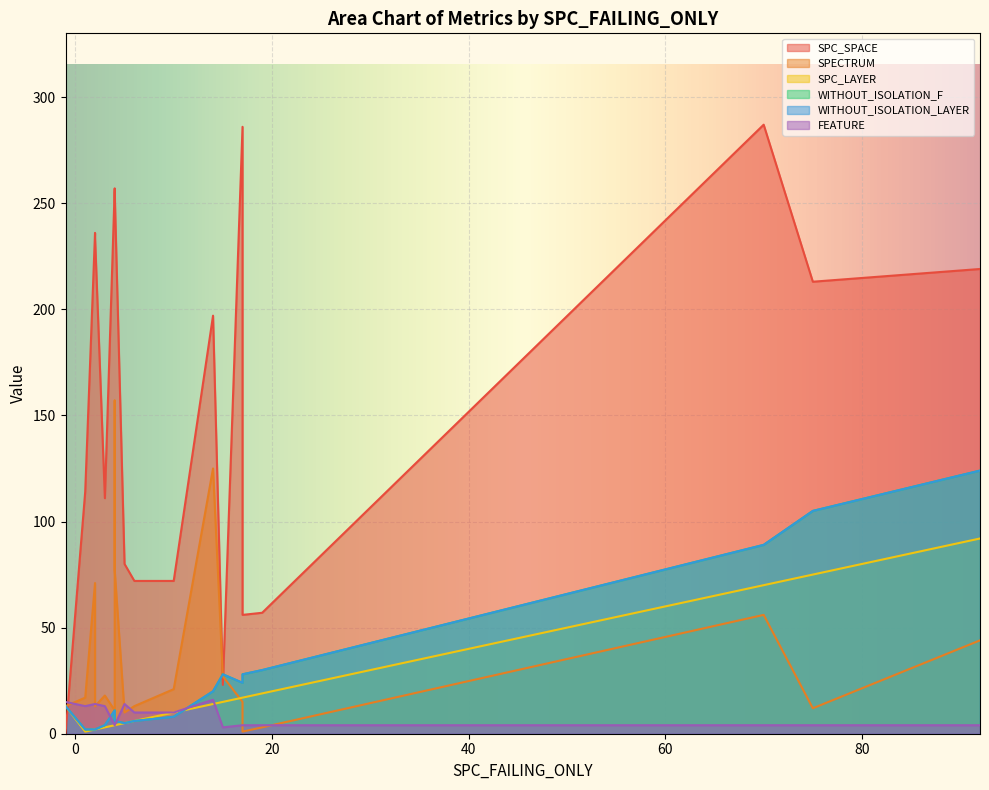

What is the lowest value of the SPC_LAYER series?

1